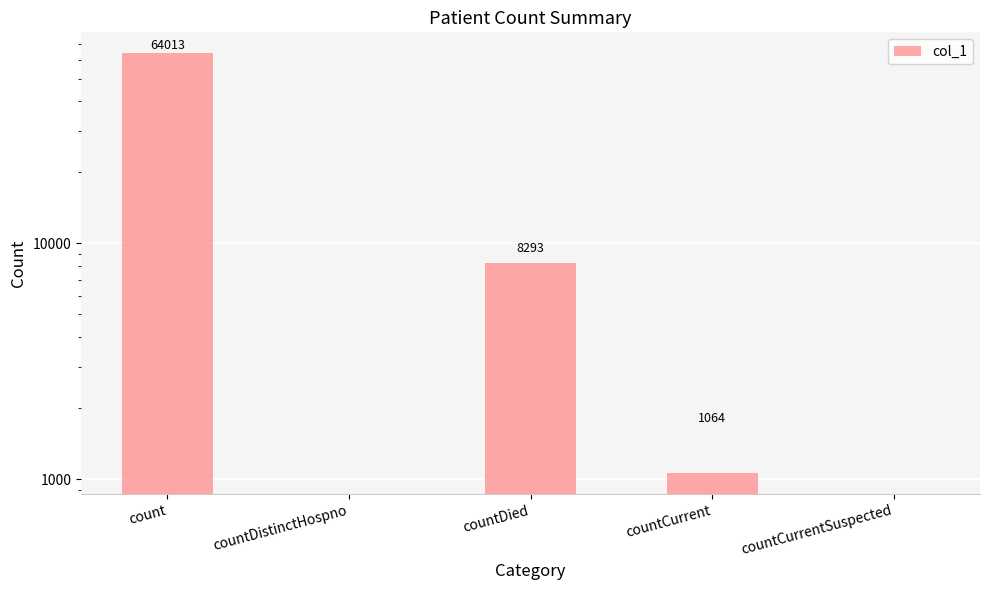

How many series are shown in this chart?

1